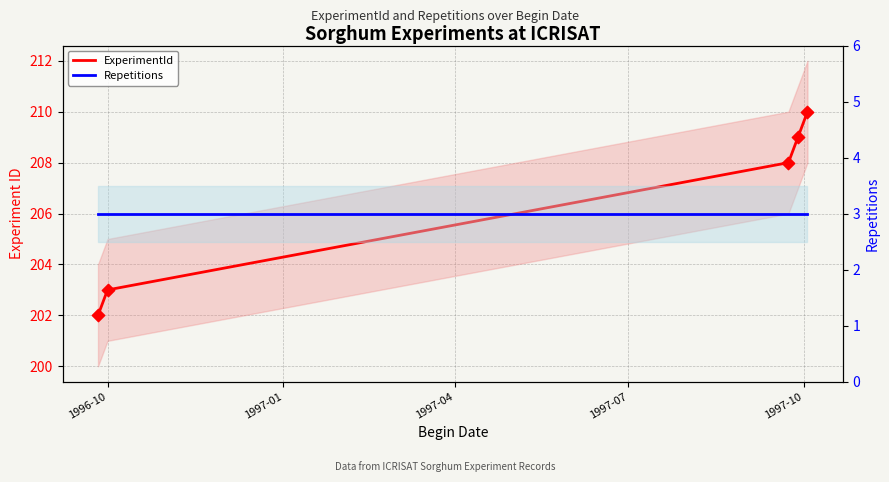

Which series contains the highest Y value?

ExperimentId